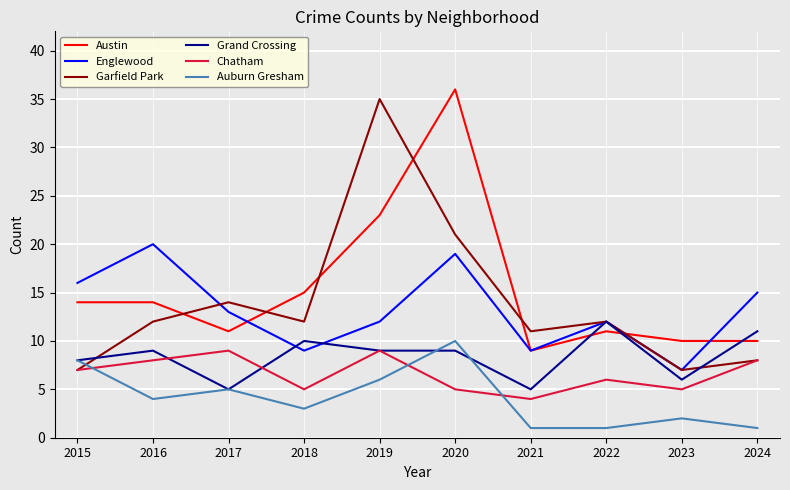

Reading left to right, what are all the values shown in this chart?

Austin: 2015=14	2016=14	2017=11	2018=15	2019=23	2020=36	2021=9	2022=11	2023=10	2024=10
Englewood: 2015=16	2016=20	2017=13	2018=9	2019=12	2020=19	2021=9	2022=12	2023=7	2024=15
Garfield Park: 2015=7	2016=12	2017=14	2018=12	2019=35	2020=21	2021=11	2022=12	2023=7	2024=8
Grand Crossing: 2015=8	2016=9	2017=5	2018=10	2019=9	2020=9	2021=5	2022=12	2023=6	2024=11
Chatham: 2015=7	2016=8	2017=9	2018=5	2019=9	2020=5	2021=4	2022=6	2023=5	2024=8
Auburn Gresham: 2015=8	2016=4	2017=5	2018=3	2019=6	2020=10	2021=1	2022=1	2023=2	2024=1